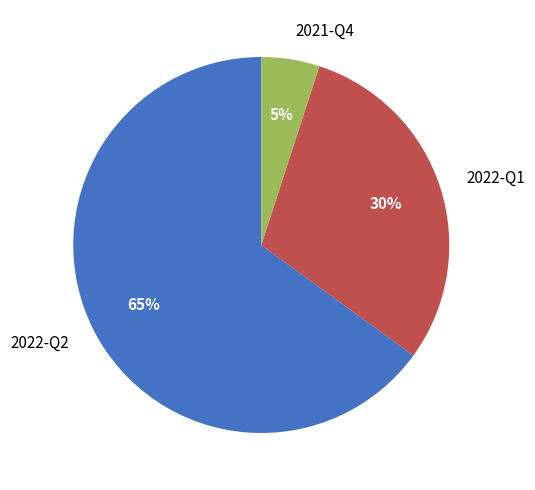

Between 2022-Q2 and 2021-Q4, which is larger?

2022-Q2